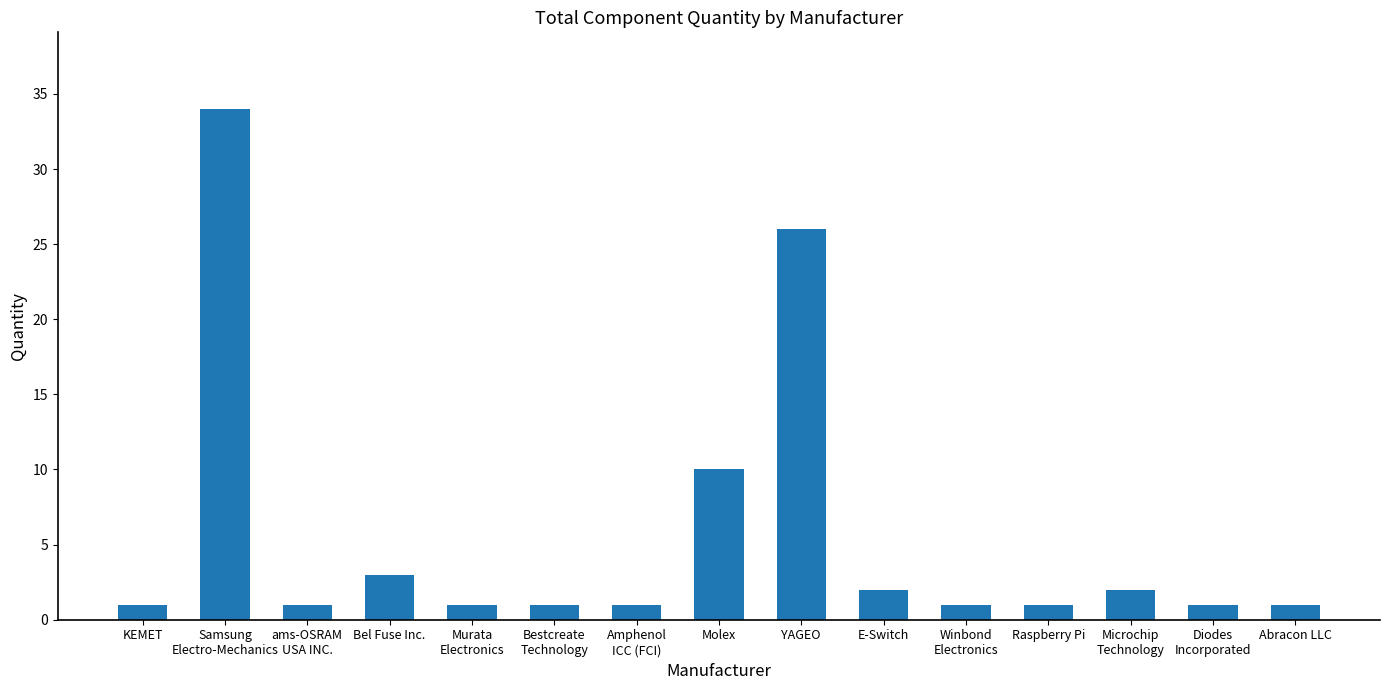

The chart shows a value of 2 at E-Switch. True or false?

True